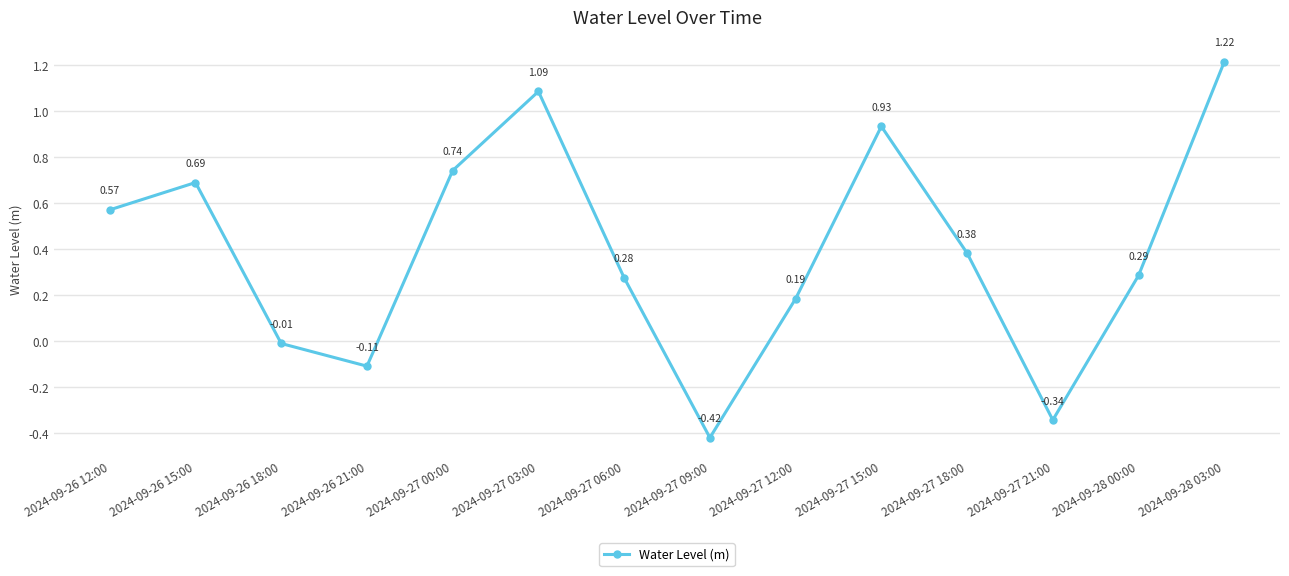

Between 2024-09-26 15:00 and 2024-09-26 12:00, which is larger?

2024-09-26 15:00